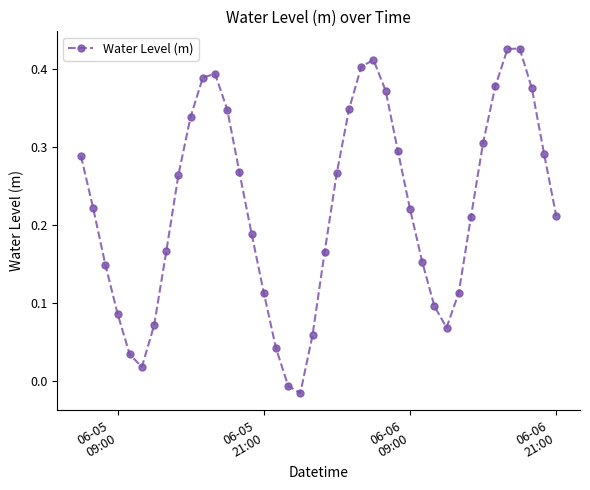

What is the sum of all values?

8.9